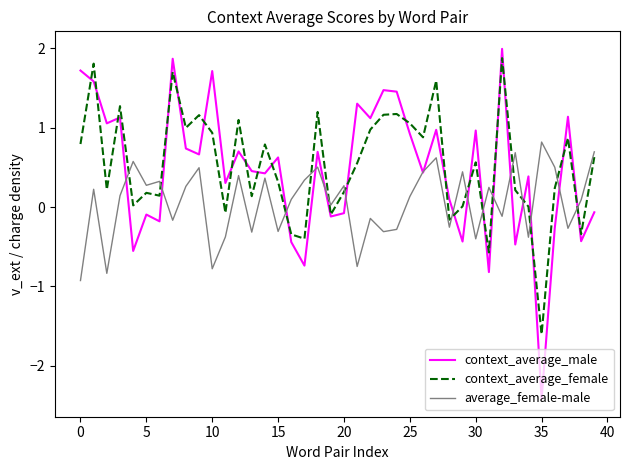

True or false: context_average_female and average_female-male cross at least once.

True